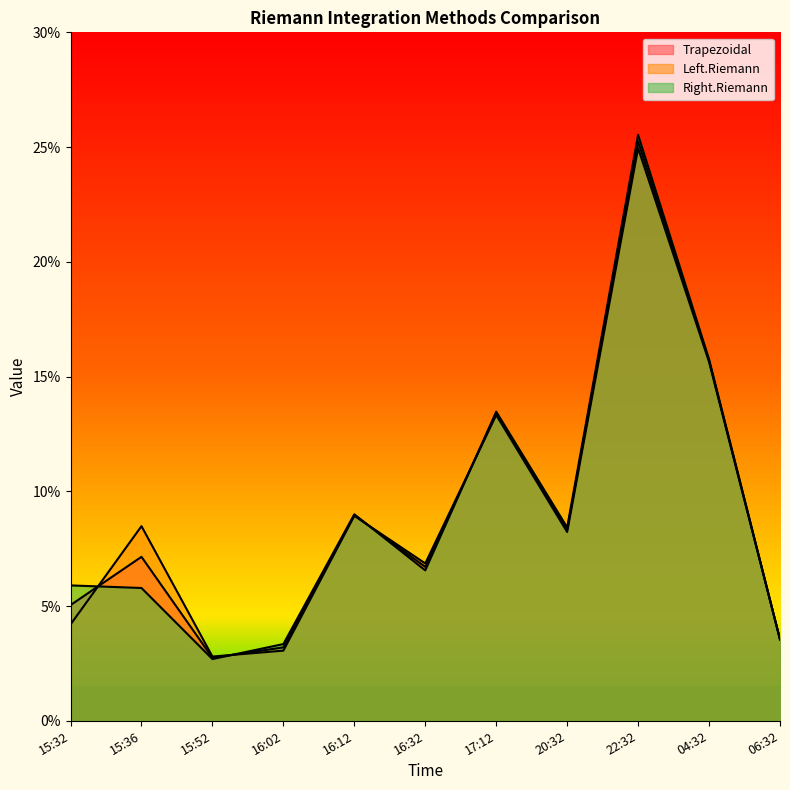

What is the sum of the Trapezoidal values at 15:36 and 20:32?

0.2